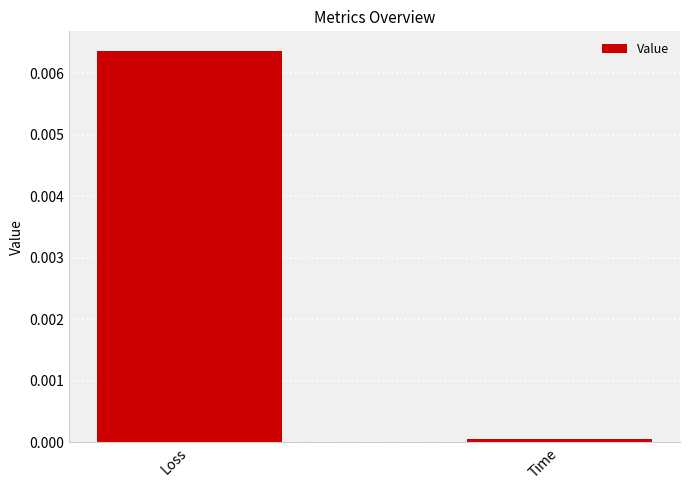

The chart shows a value of 0.0 at Loss. True or false?

True